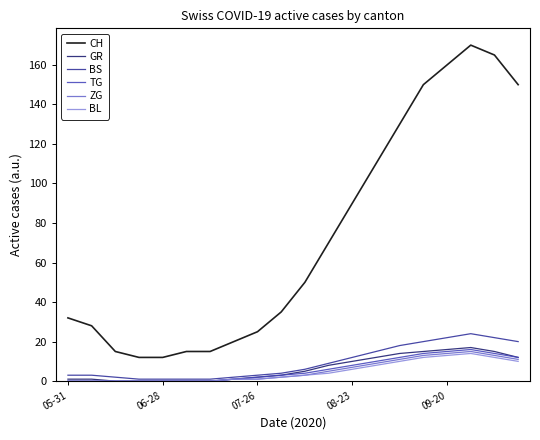

Which series has the largest total across all categories?

CH